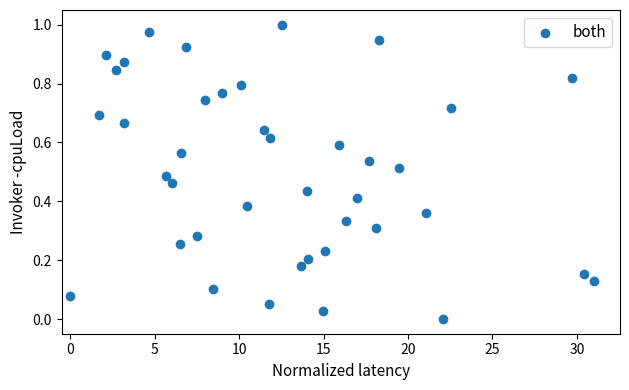

What is the range of X values (max minus min)?

31.0